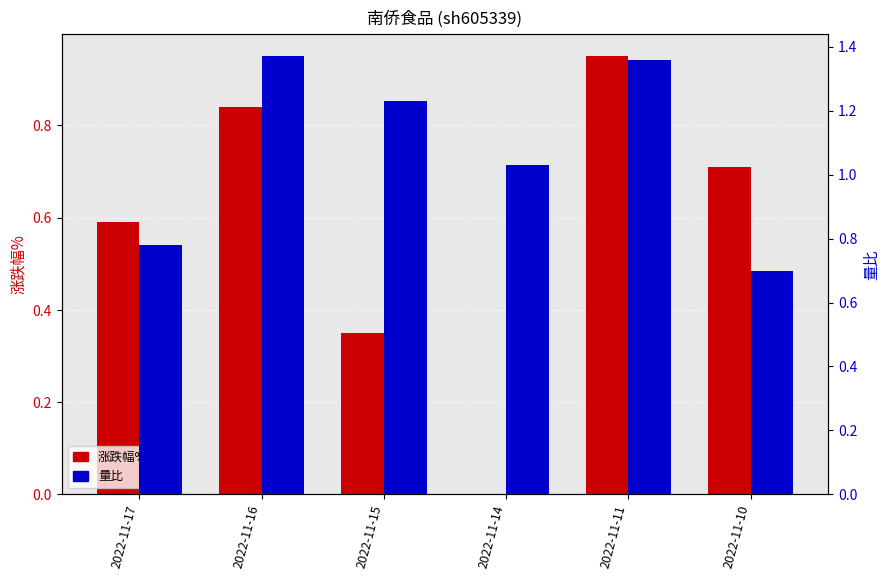

Which series changed the most between 2022-11-16 and 2022-11-15?

涨跌幅%